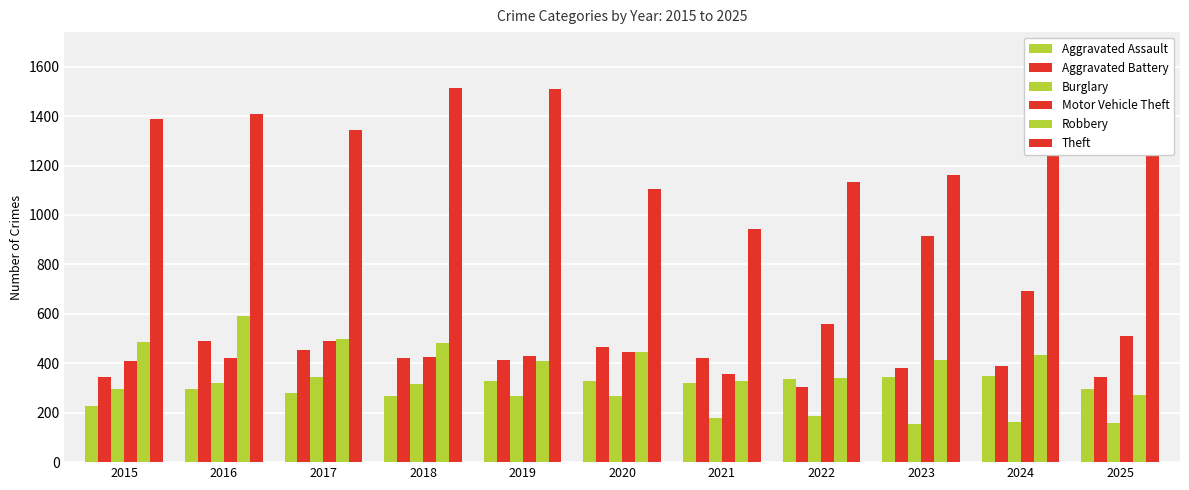

How many distinct data groups are displayed?

6